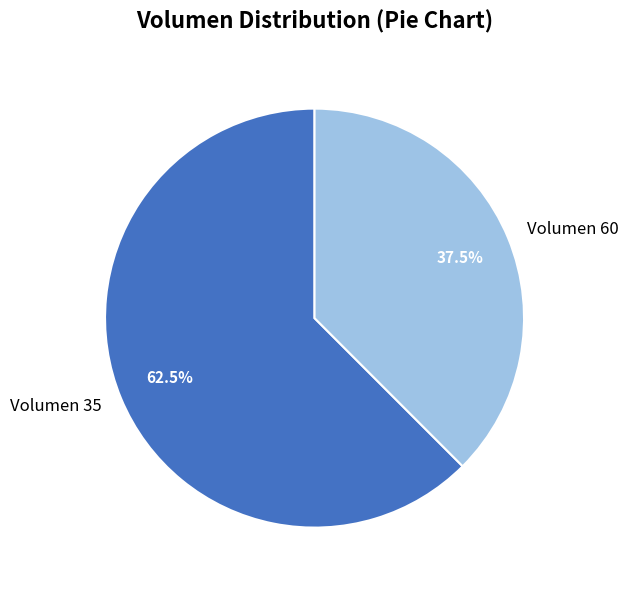

Combined, what portion of the pie is Volumen 35 and Volumen 60?

100.0%